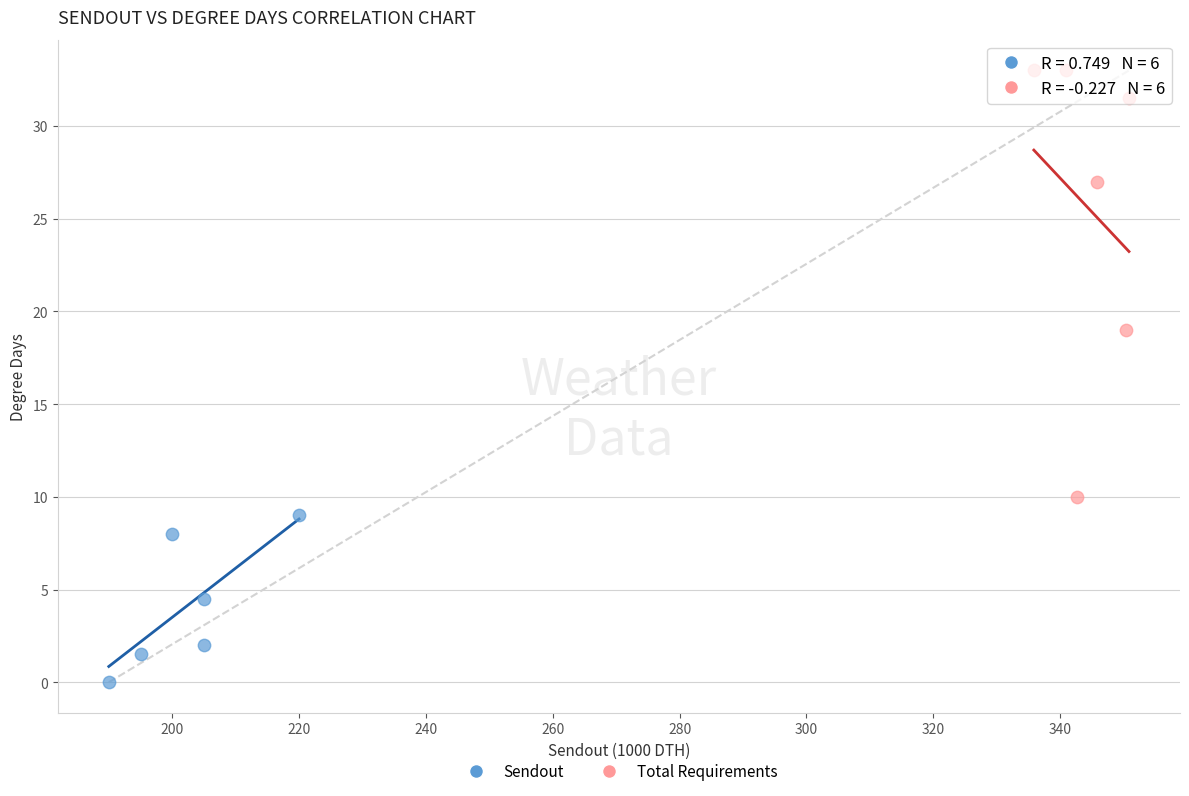

Which series has the largest Y range (max minus min)?

Total Requirements